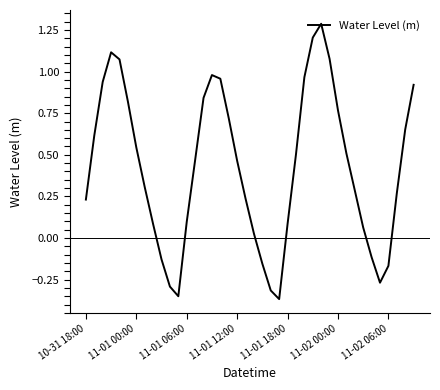

What is the difference between the maximum and second lowest values?

1.6